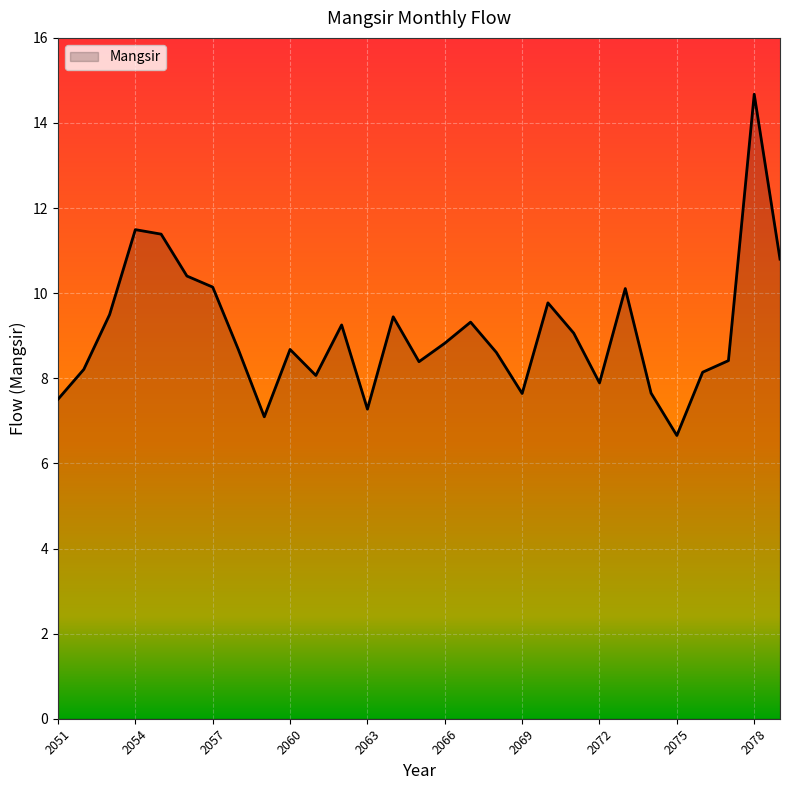

What is the greatest value displayed?

14.7